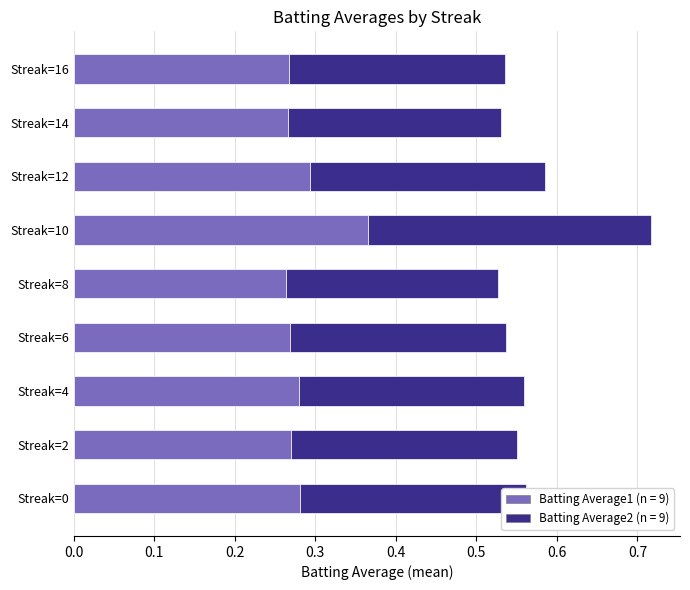

What is the total value across all series at Streak=10?

0.7